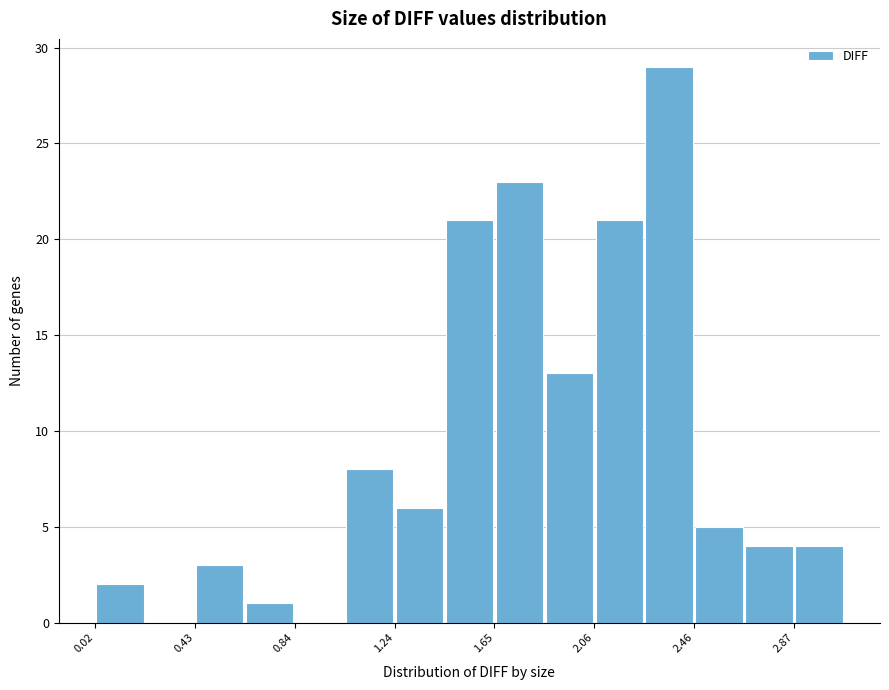

Reading left to right, list every bar in this chart as the range it spans on the x-axis followed by its height. Neither the bar edges nor the heights are printed on the chart, so give them approximately, as read against the axes.

0.00 to 0.25: 2
0.25 to 0.45: 0
0.45 to 0.65: 3
0.65 to 0.85: 1
0.85 to 1.05: 0
1.05 to 1.25: 8
1.25 to 1.45: 6
1.45 to 1.65: 21
1.65 to 1.85: 23
1.85 to 2.05: 13
2.05 to 2.25: 21
2.25 to 2.45: 29
2.45 to 2.65: 5
2.65 to 2.85: 4
2.85 to 3.05: 4